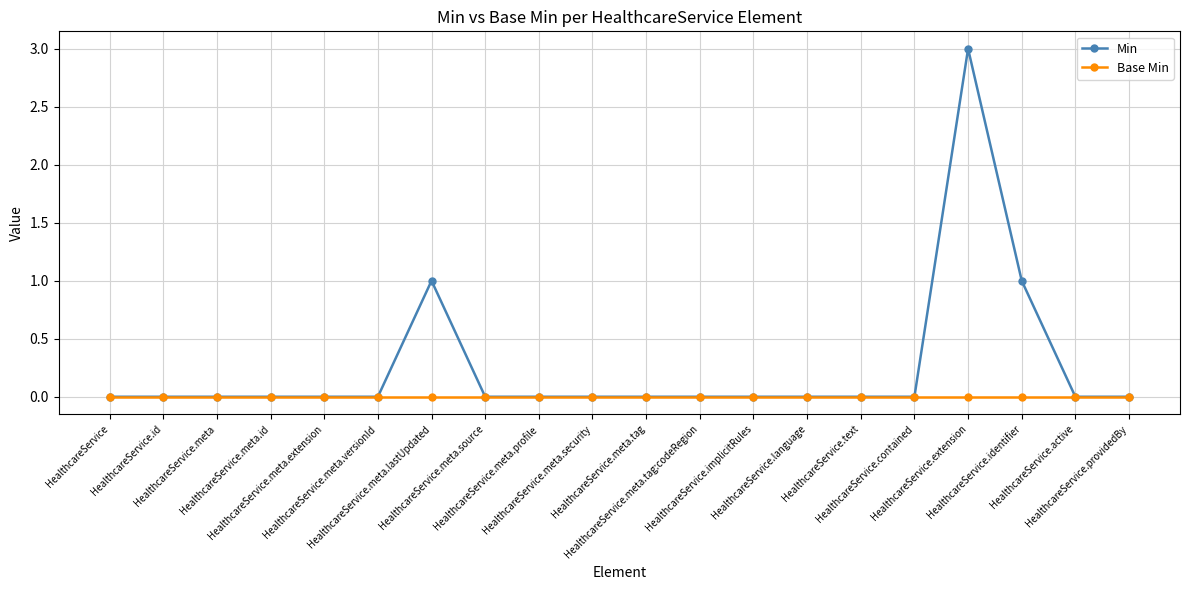

The Min series shows -1 at HealthcareService.contained. True or false?

False